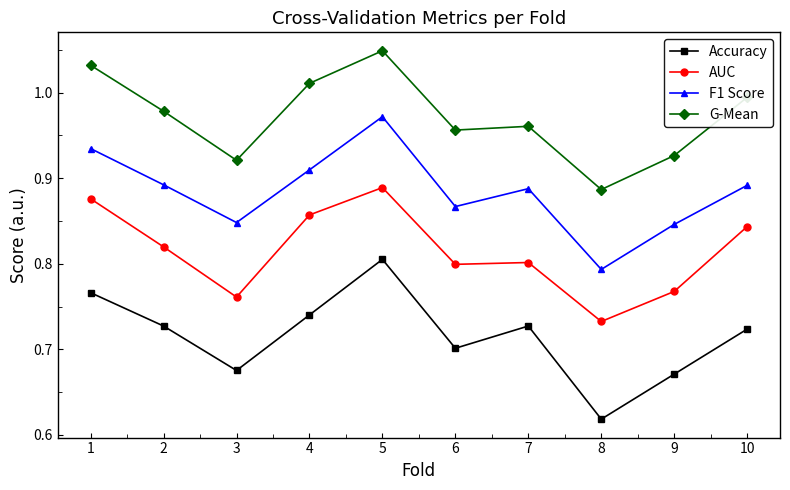

Between 1 and 6, which series saw the biggest shift?

AUC